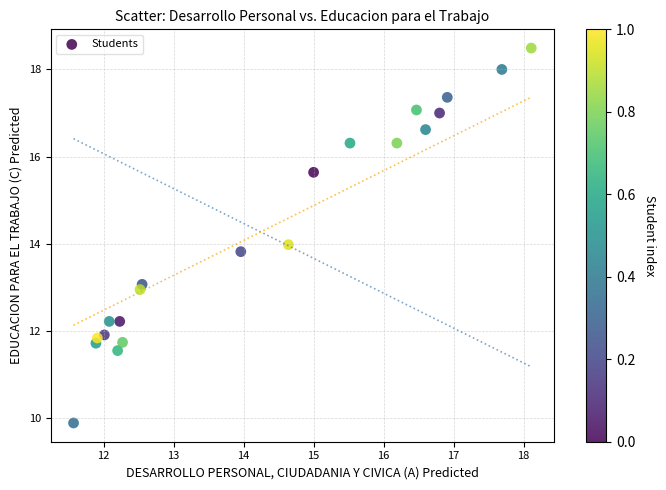

What is the range of Y values (max minus min)?

8.6